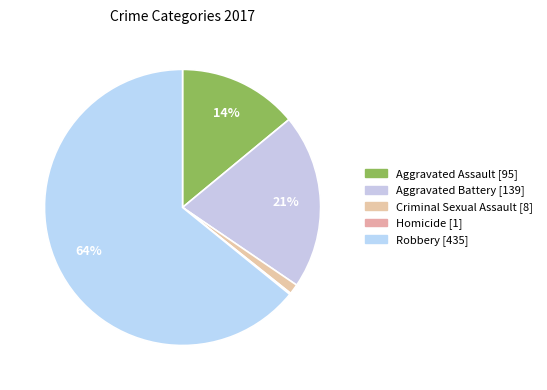

Between Aggravated Assault and Homicide, which is larger?

Aggravated Assault